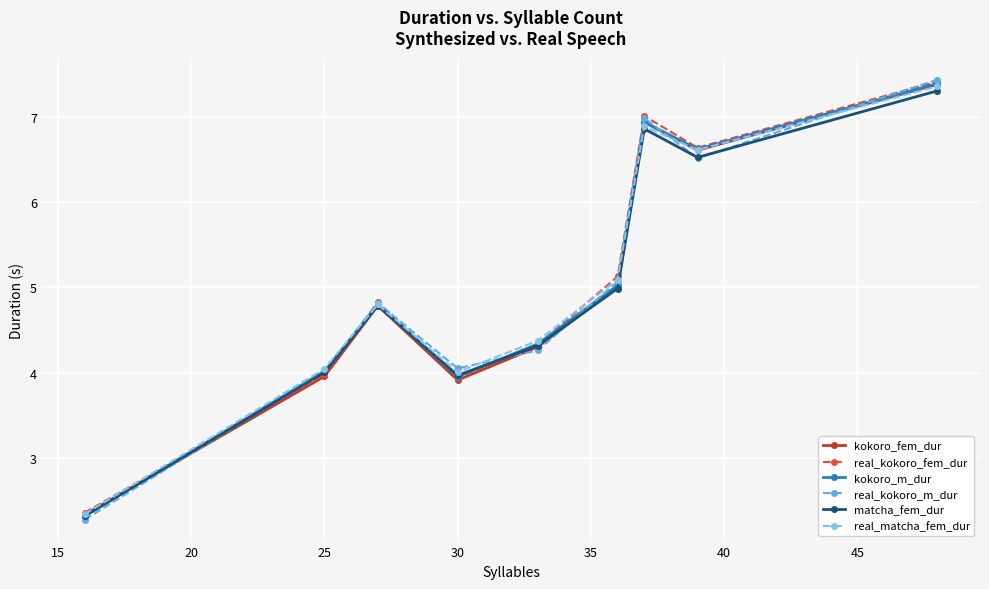

What are all the series names shown in the legend?

kokoro_fem_dur, real_kokoro_fem_dur, kokoro_m_dur, real_kokoro_m_dur, matcha_fem_dur, real_matcha_fem_dur